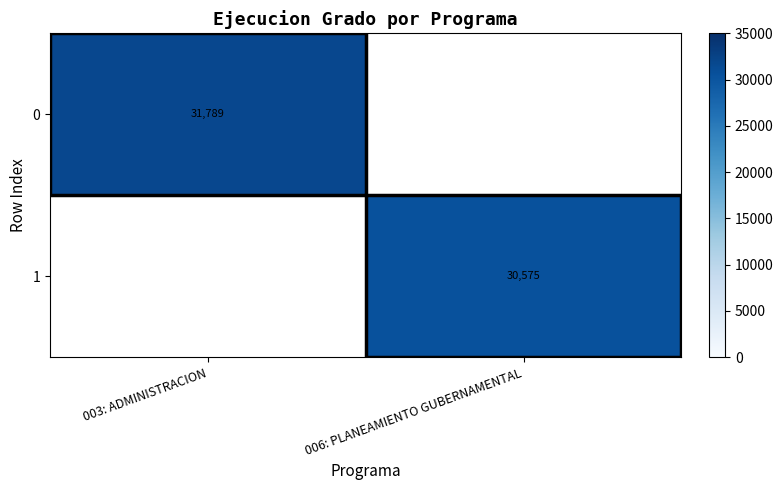

The 1 series shows 30575 at 006: PLANEAMIENTO GUBERNAMENTAL. True or false?

True